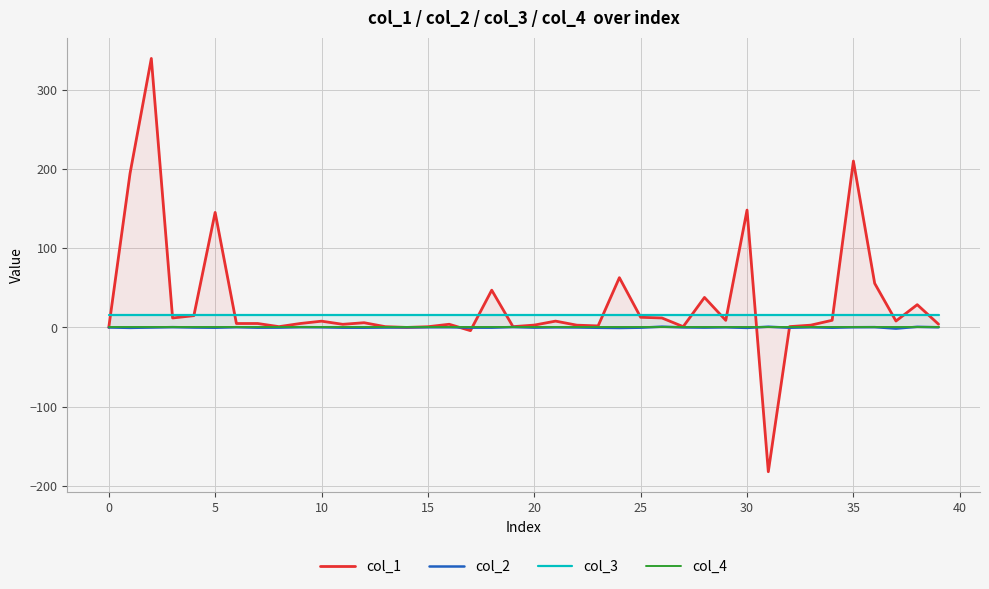

The value of col_2 at 12 is -0.5. True or false?

False